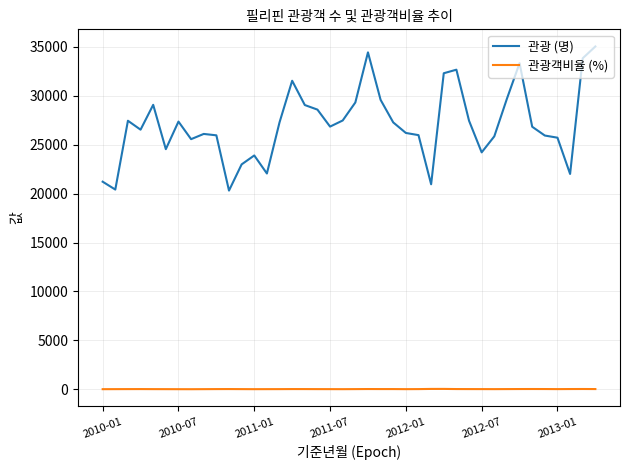

Which series has the largest total across all categories?

관광 (명)